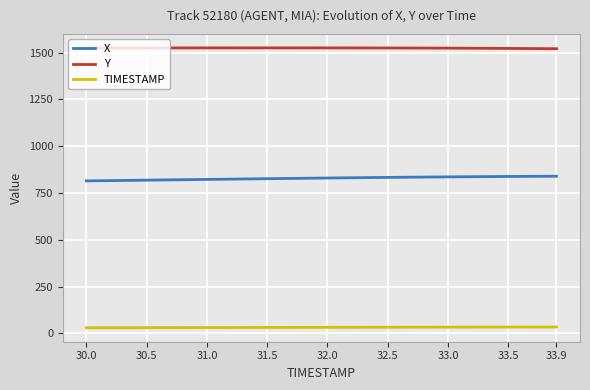

Which series has the largest total across all categories?

Y